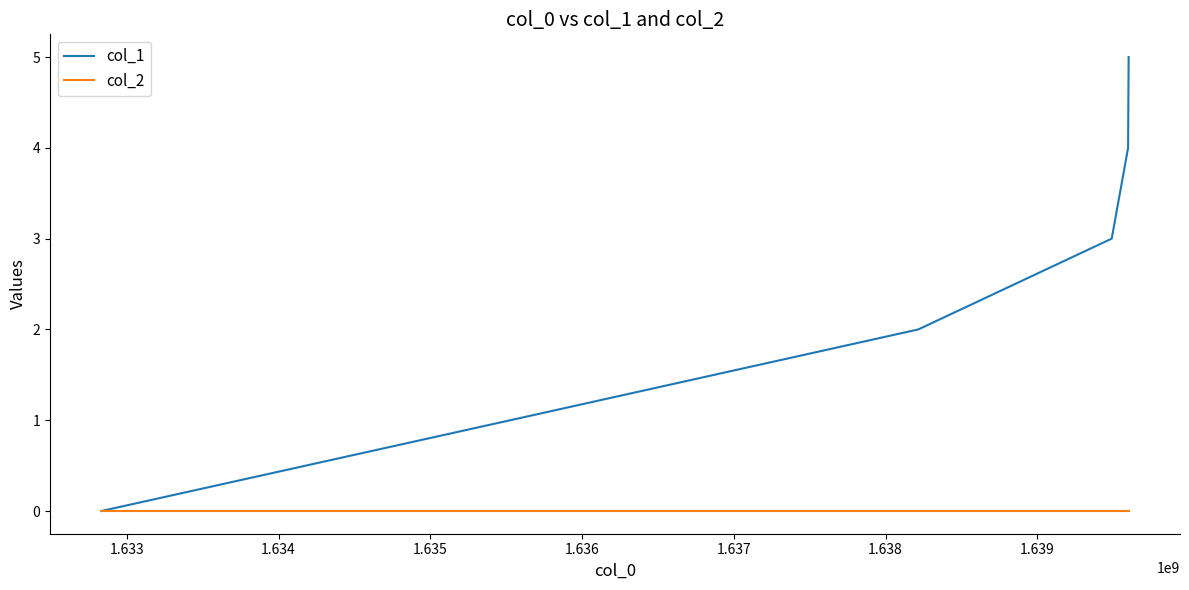

Is this an area chart (filled region under the line)?

No